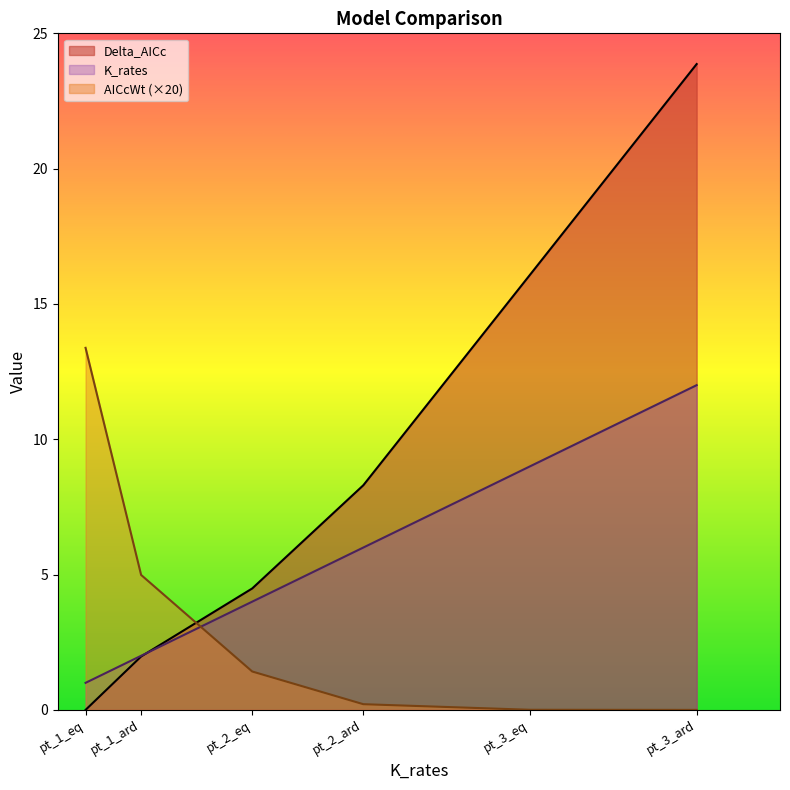

How many data points in AICcWt are above 1?

3